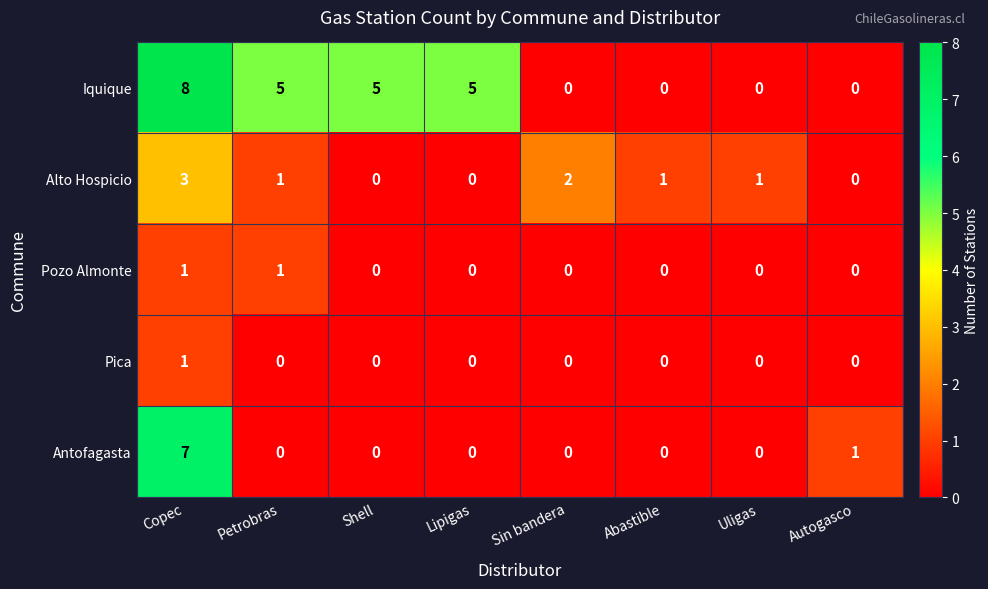

Which series has the largest total across all categories?

Iquique